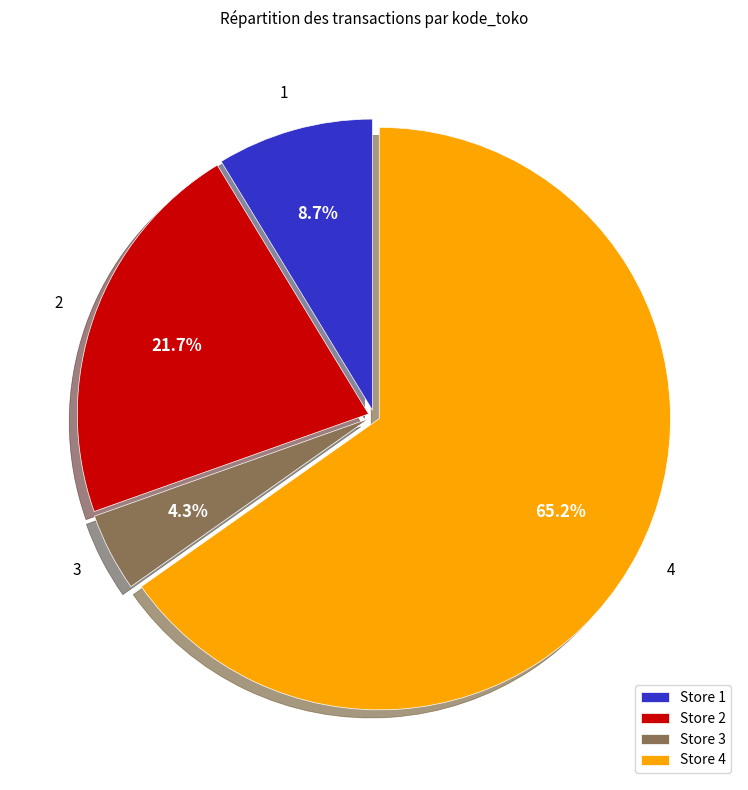

How much of the chart is everything except 3?

95.7%